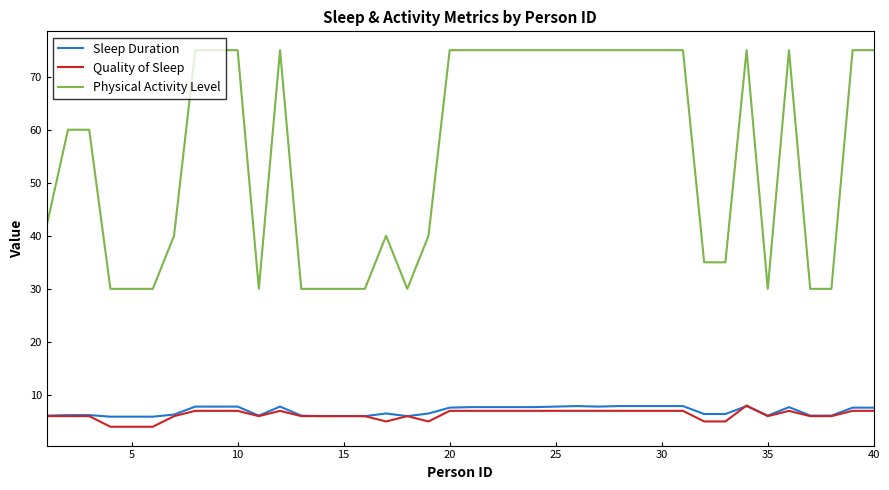

What is the minimum value shown in the chart?

4.0